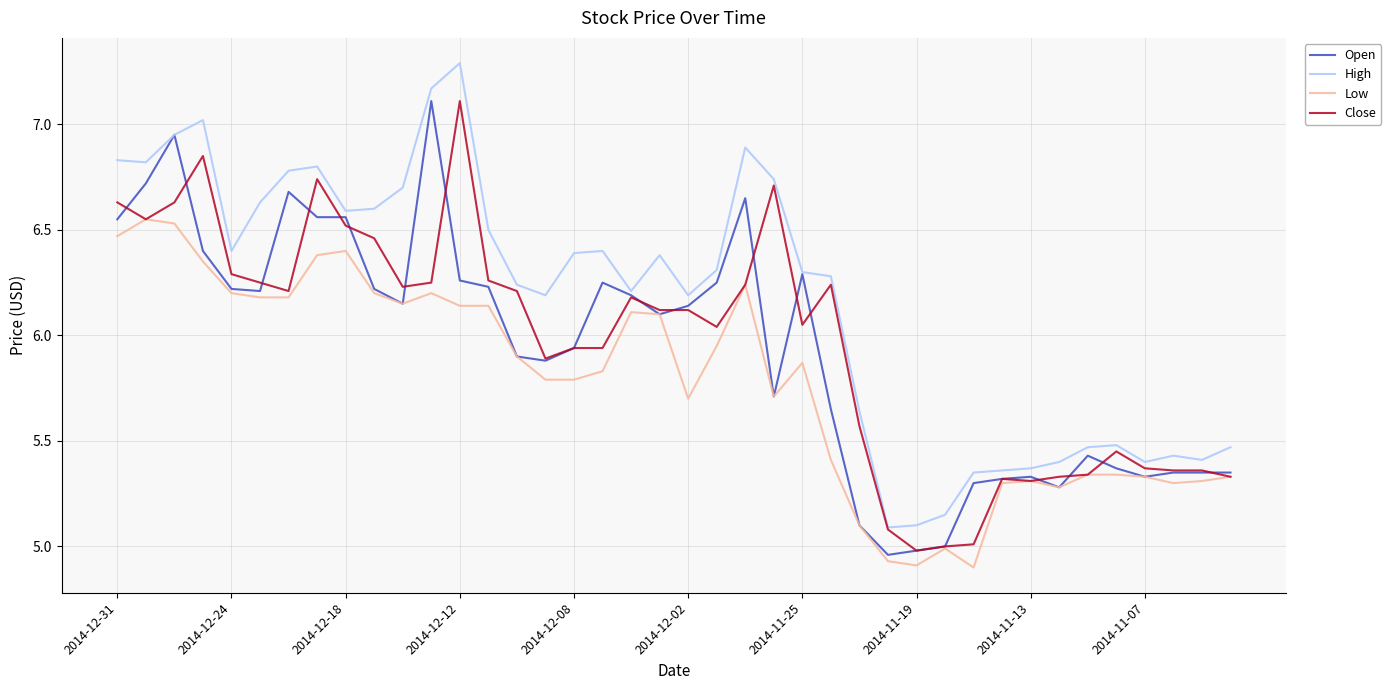

Which series has the largest total across all categories?

High